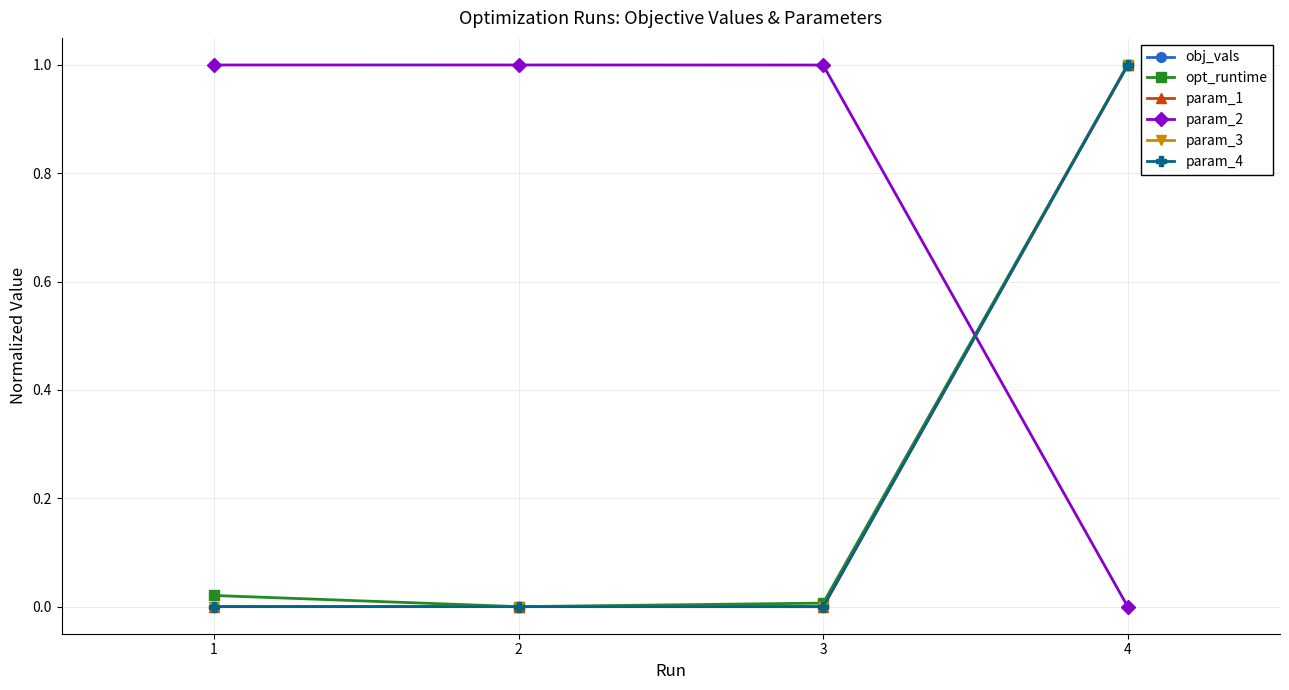

After their last crossing, which series has the higher values: obj_vals or param_2?

obj_vals